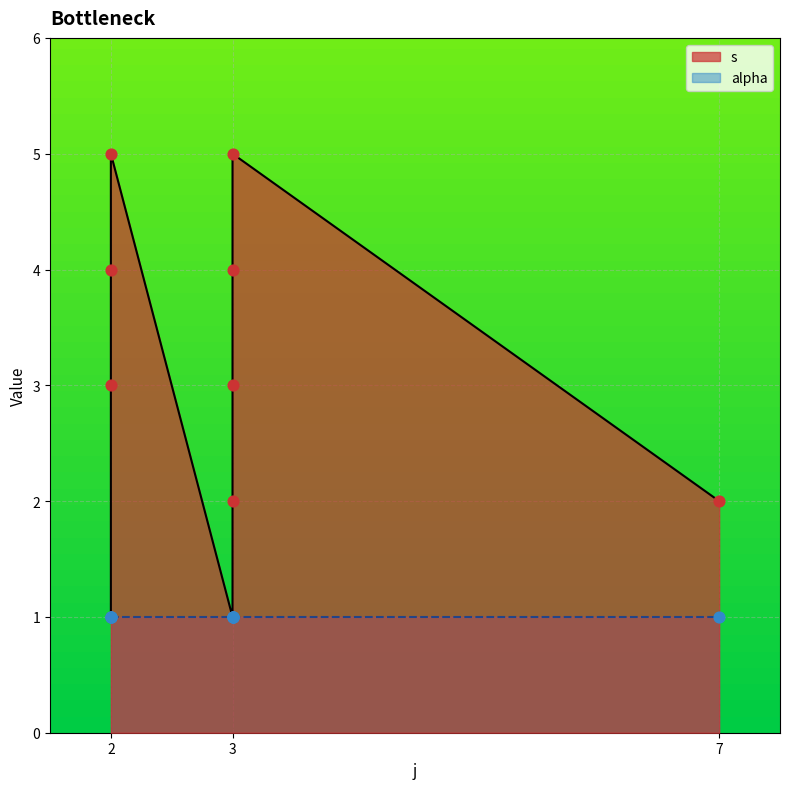

What is the ratio of the value at 3 to the value at 7?

1.5